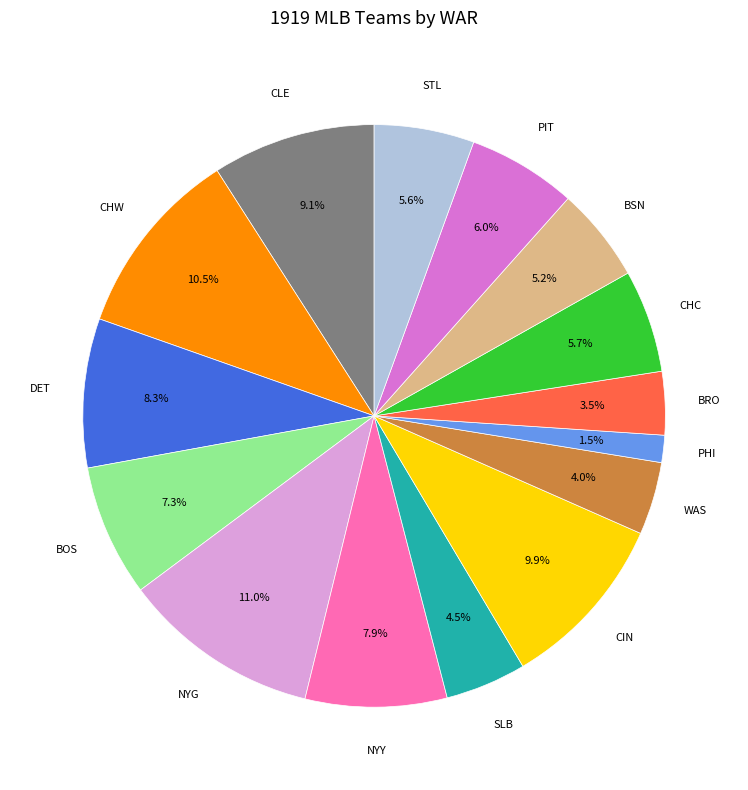

Count the number of slices in the pie.

15